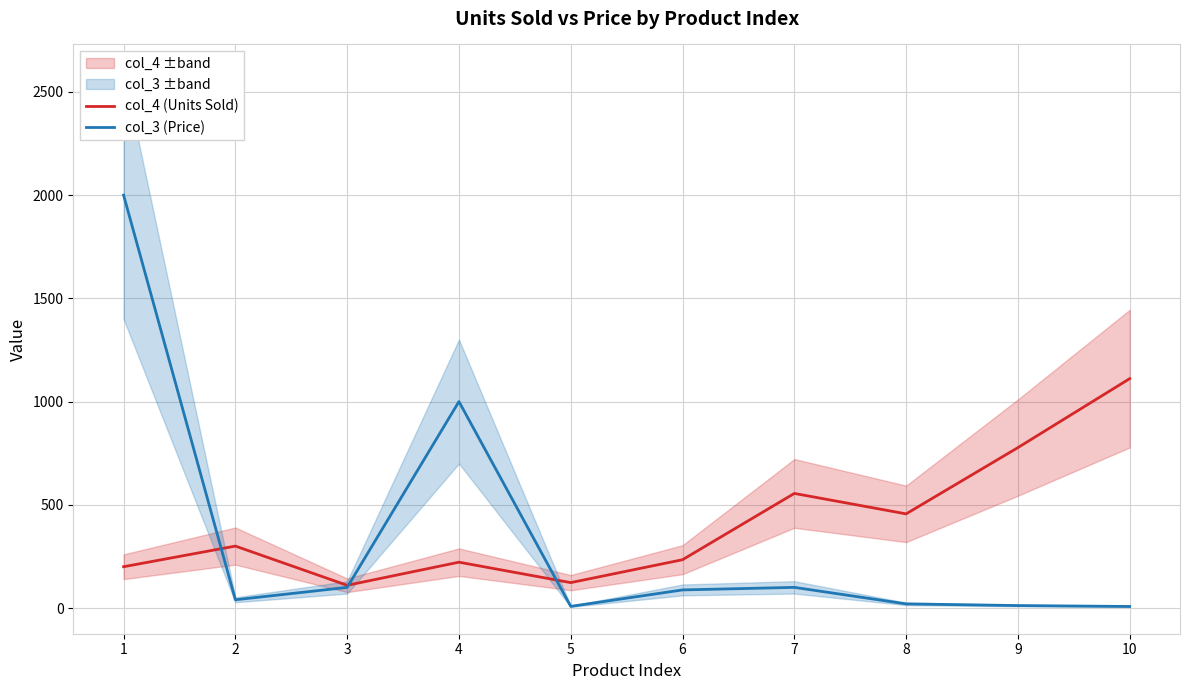

What is the difference between the maximum and minimum values in the col_4 (Units Sold) series?

1001.0